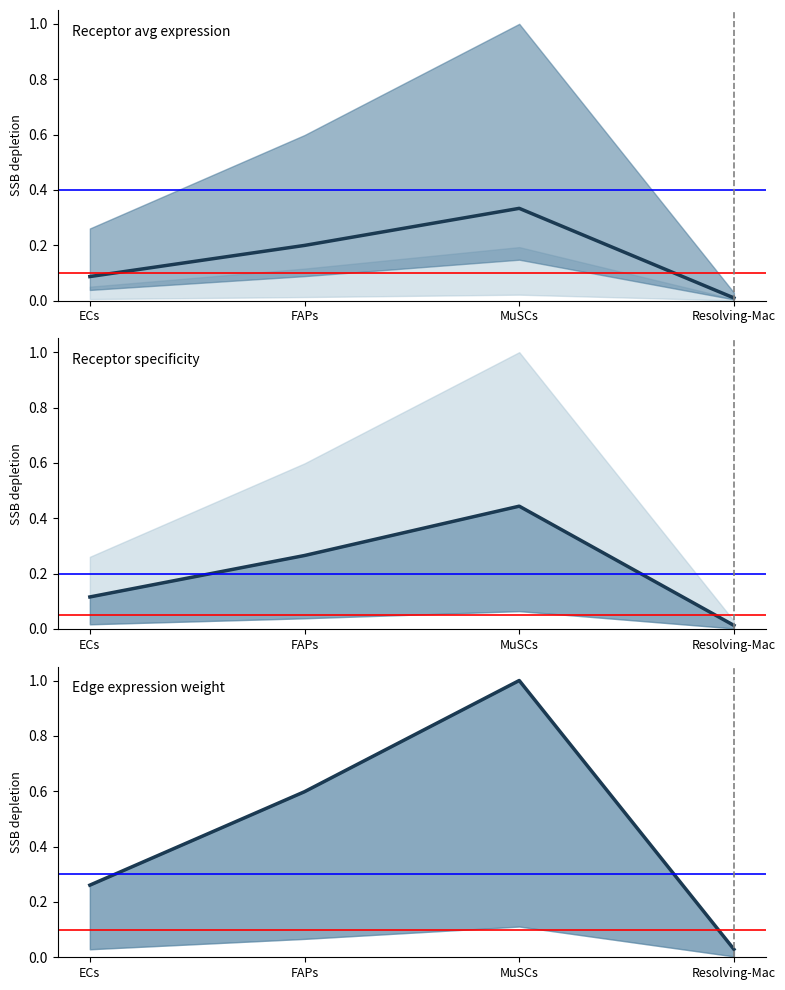

What is the sum of the Receptor specificity values at Resolving-Mac and MuSCs?

0.5